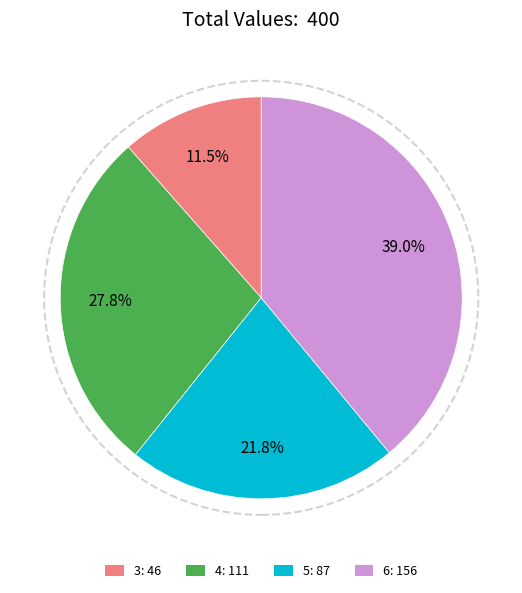

Is it true that 6 is 39% of the pie?

True